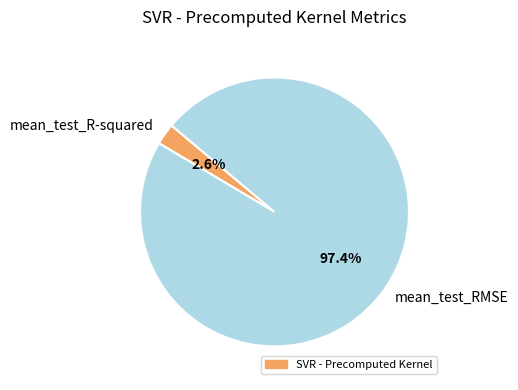

To the nearest percent, what is the difference between the mean_test_RMSE and mean_test_R-squared slice percentages?

95%